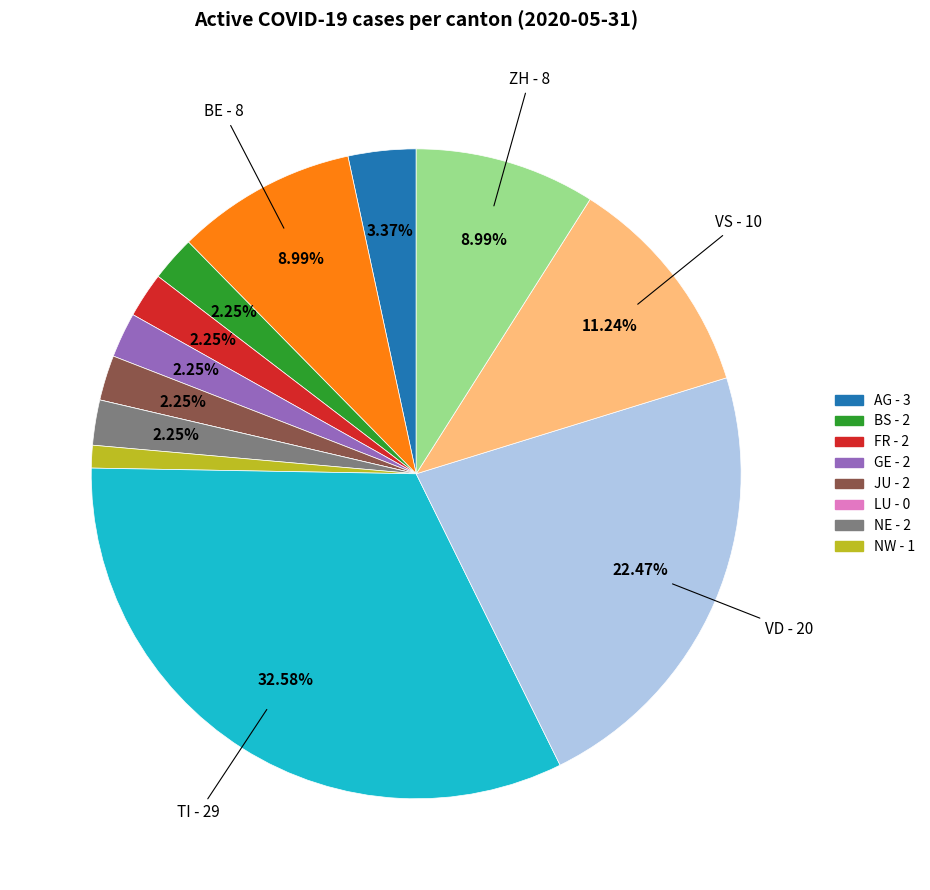

Is there a majority slice in this chart?

No